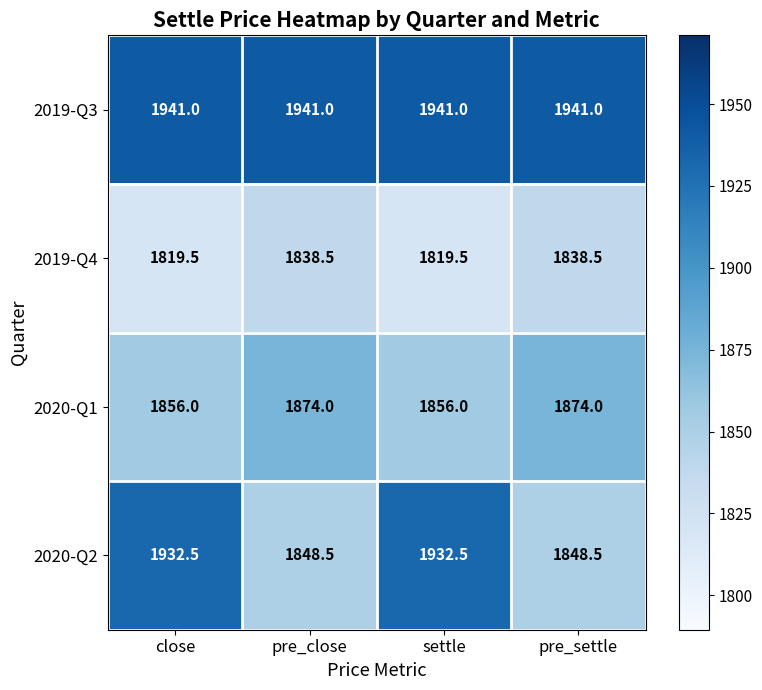

What is the lowest value of the 2019-Q3 series?

1941.0